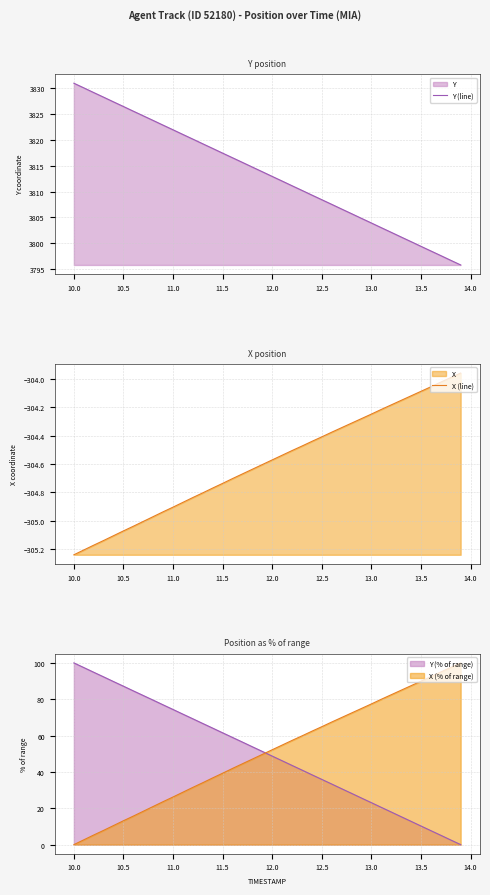

Is it true that X (% of range) equals 32.6 at 12.5?

False